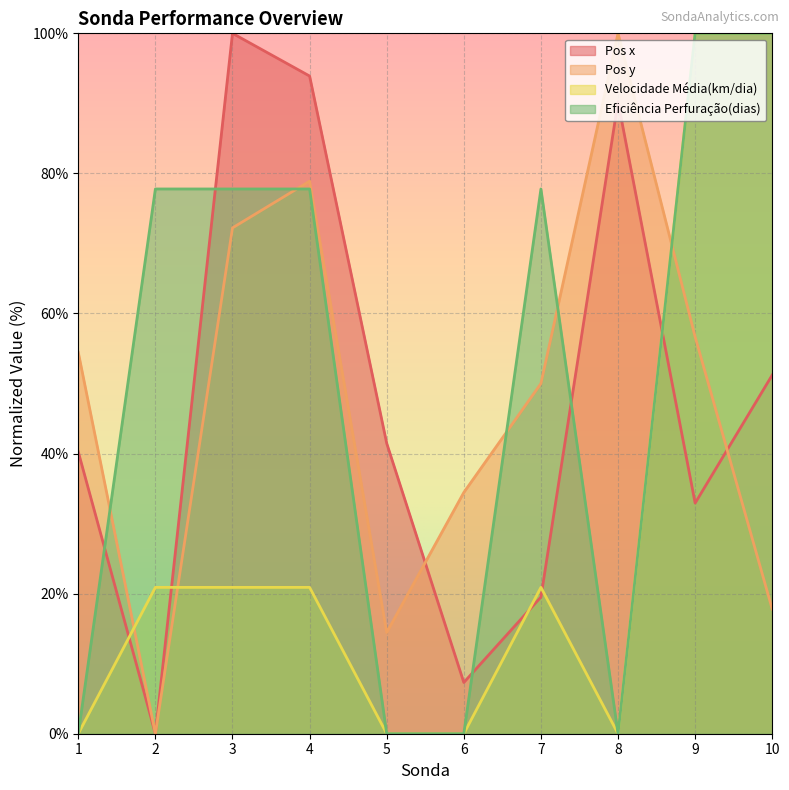

What is the value of the Pos x point at the 3rd from the left?

100.0